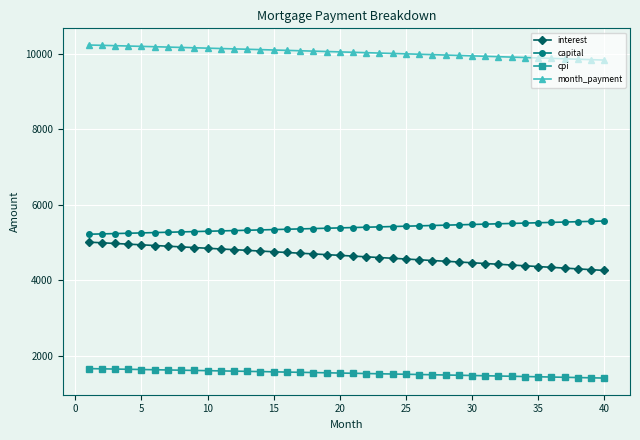

What is the average value of the month_payment series?

10033.3